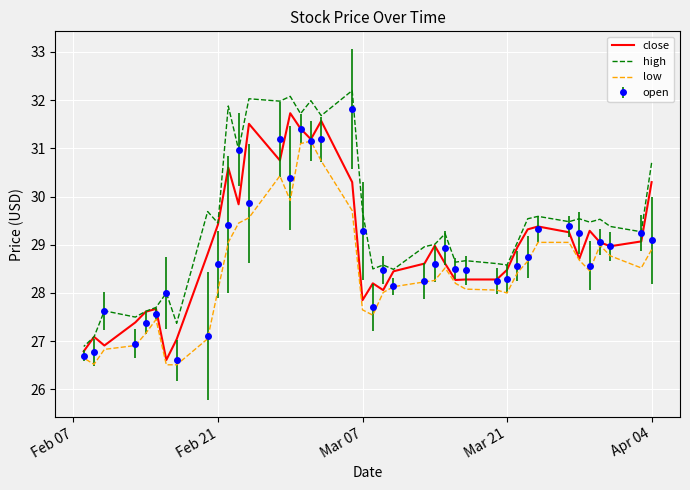

Is this an area chart (filled region under the line)?

No